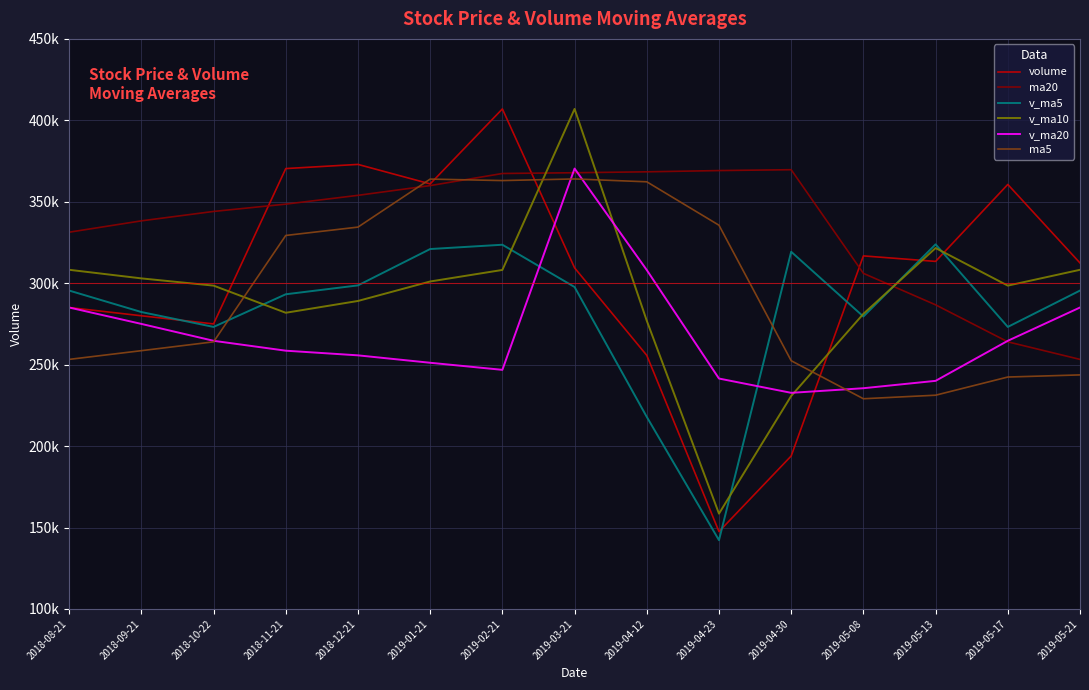

Reading left to right, transcribe all the data shown in this chart.

volume: 2018-08-21=285072.7	2018-09-21=280000.0	2018-10-22=275000.0	2018-11-21=370376.8	2018-12-21=372935.2	2019-01-21=360962.0	2019-02-21=406998.7	2019-03-21=309414.7	2019-04-12=255684.5	2019-04-23=147498.3	2019-04-30=193918.6	2019-05-08=316760.9	2019-05-13=313382.8	2019-05-17=360630.9	2019-05-21=312420.9
ma20: 2018-08-21=331314.0	2018-09-21=338280.0	2018-10-22=344058.0	2018-11-21=348546.0	2018-12-21=353946.0	2019-01-21=359922.0	2019-02-21=367356.0	2019-03-21=367824.0	2019-04-12=368388.0	2019-04-23=369156.0	2019-04-30=369684.0	2019-05-08=306042.0	2019-05-13=286716.0	2019-05-17=263994.0	2019-05-21=253218.0
v_ma5: 2018-08-21=295480.1	2018-09-21=282298.3	2018-10-22=273152.2	2018-11-21=293199.3	2018-12-21=298652.8	2019-01-21=320977.7	2019-02-21=323614.4	2019-03-21=297657.1	2019-04-12=217901.7	2019-04-23=142216.0	2019-04-30=319294.9	2019-05-08=279534.5	2019-05-13=323873.2	2019-05-17=273152.2	2019-05-21=295480.1
v_ma10: 2018-08-21=308228.9	2018-09-21=302956.4	2018-10-22=298512.7	2018-11-21=281841.5	2018-12-21=289093.7	2019-01-21=301051.6	2019-02-21=308139.2	2019-03-21=406998.7	2019-04-12=276936.6	2019-04-23=158506.6	2019-04-30=230755.4	2019-05-08=281179.7	2019-05-13=321584.0	2019-05-17=298512.7	2019-05-21=308228.9
v_ma20: 2018-08-21=285072.7	2018-09-21=275004.2	2018-10-22=264634.1	2018-11-21=258564.3	2018-12-21=255701.5	2019-01-21=251148.8	2019-02-21=246803.9	2019-03-21=370376.8	2019-04-12=308070.9	2019-04-23=241464.1	2019-04-30=232685.9	2019-05-08=235513.7	2019-05-13=240045.3	2019-05-17=264634.1	2019-05-21=285072.7
ma5: 2018-08-21=253218.0	2018-09-21=258570.0	2018-10-22=263994.0	2018-11-21=329310.0	2018-12-21=334440.0	2019-01-21=363924.0	2019-02-21=363012.0	2019-03-21=364008.0	2019-04-12=362256.0	2019-04-23=335592.0	2019-04-30=252408.0	2019-05-08=229056.0	2019-05-13=231228.0	2019-05-17=242388.0	2019-05-21=243696.0